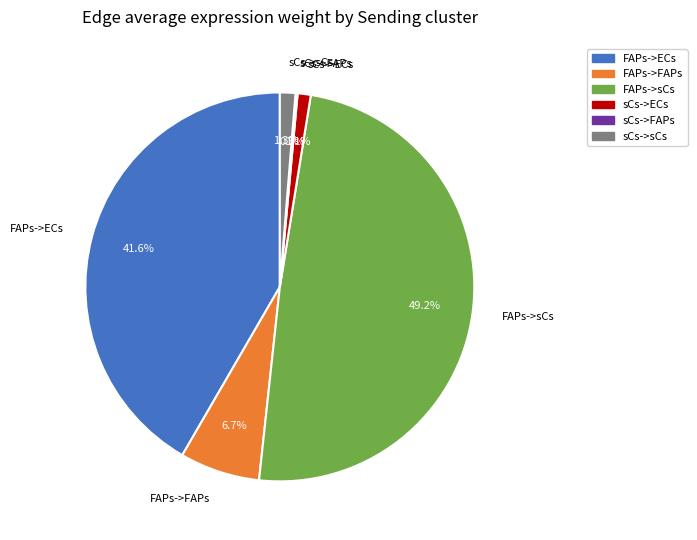

What percentage do sCs->sCs and sCs->ECs together represent?

2.4%